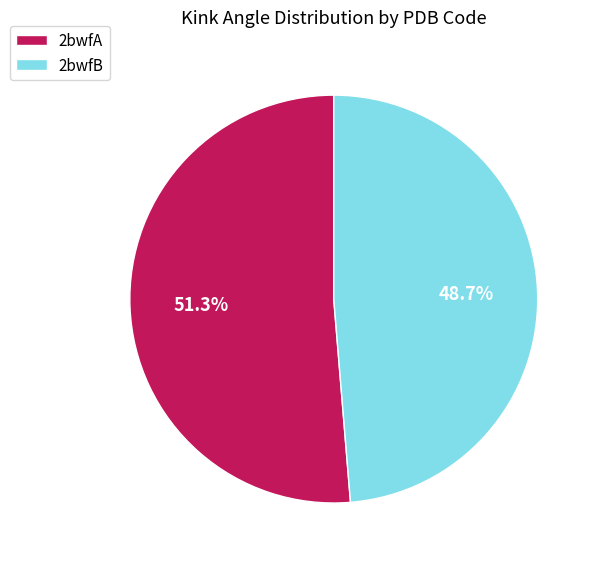

To the nearest percent, what is the average slice percentage?

50%